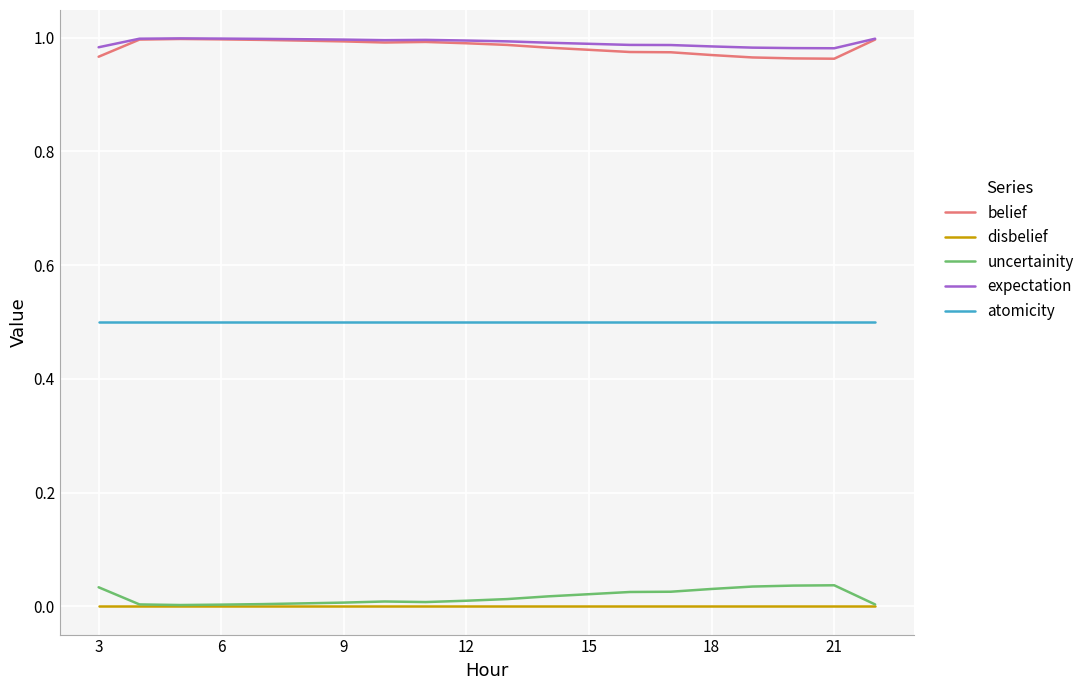

True or false: belief and disbelief cross at least once.

False